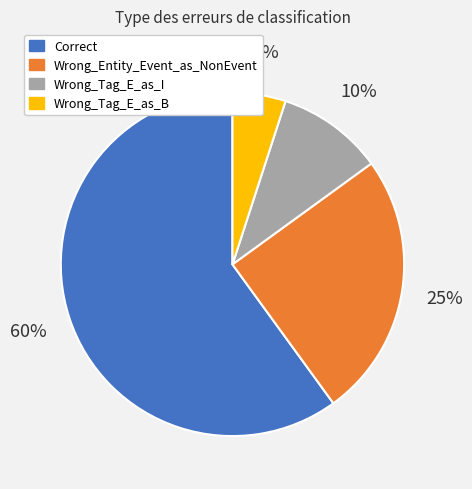

To the nearest percent, what portion does Correct represent?

60%